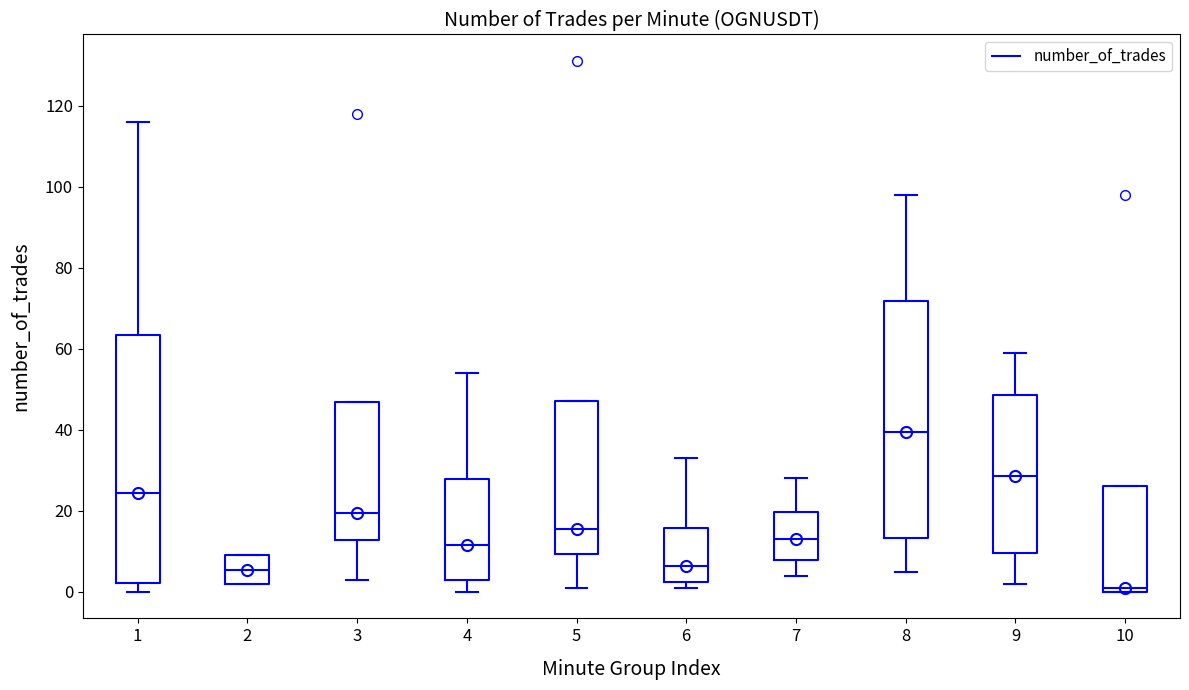

Reading left to right, transcribe this box plot: for each box, give where its median line is, the range the box spans, and where its two whiskers end, as read against the y-axis. The values are not printed on the chart, so give them approximately, as read against the axis.

1: median 24, box 2 to 64, whiskers 0 to 116
2: median 6, box 2 to 10, whiskers 2 to 10
3: median 20, box 12 to 46, whiskers 4 to 46
4: median 12, box 4 to 28, whiskers 0 to 54
5: median 16, box 10 to 48, whiskers 2 to 48
6: median 6, box 2 to 16, whiskers 2 (just below the box's lower edge) to 34
7: median 14, box 8 to 20, whiskers 4 to 28
8: median 40, box 14 to 72, whiskers 6 to 98
9: median 28, box 10 to 48, whiskers 2 to 60
10: median 2, box 0 to 26, whiskers 0 to 26